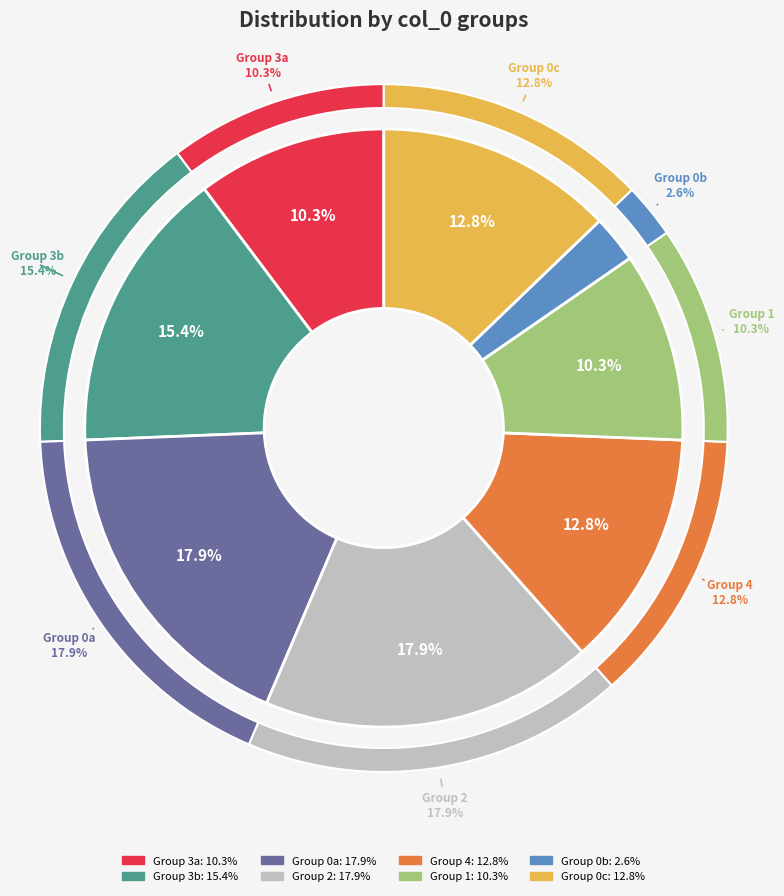

Count the number of slices in the pie.

8